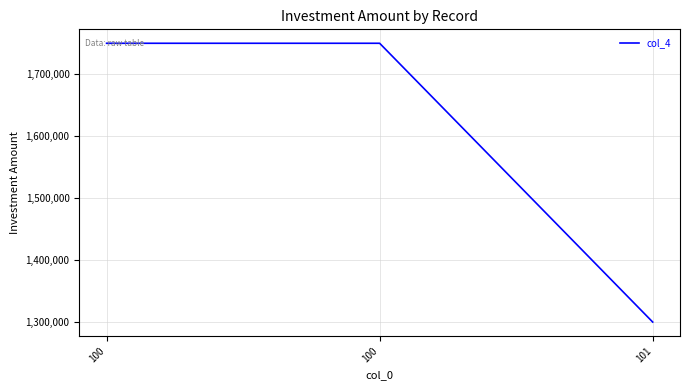

How many lines are shown in the chart?

1